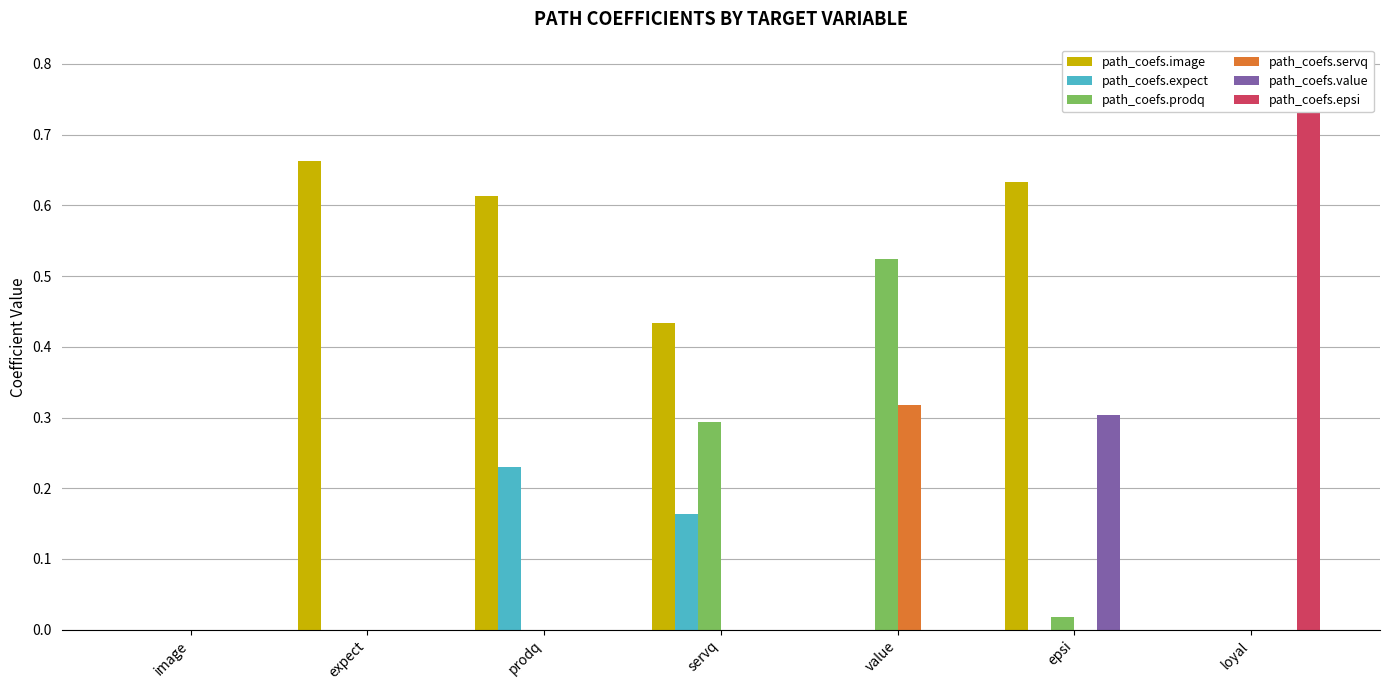

What is the greatest value displayed?

0.8